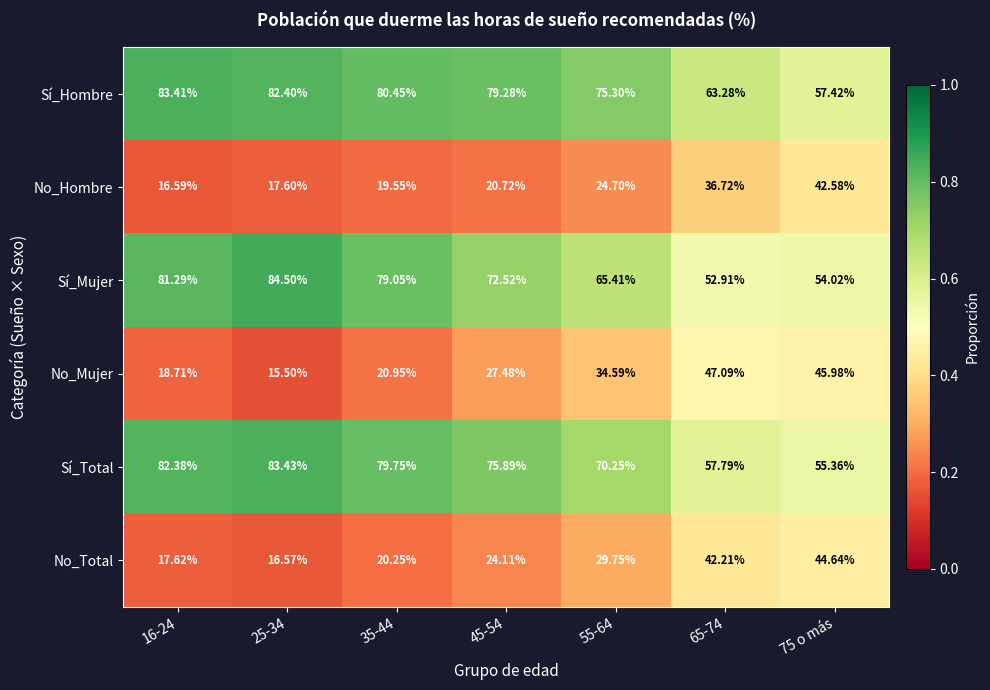

What is the difference between the highest and lowest values at 55-64?

50.6